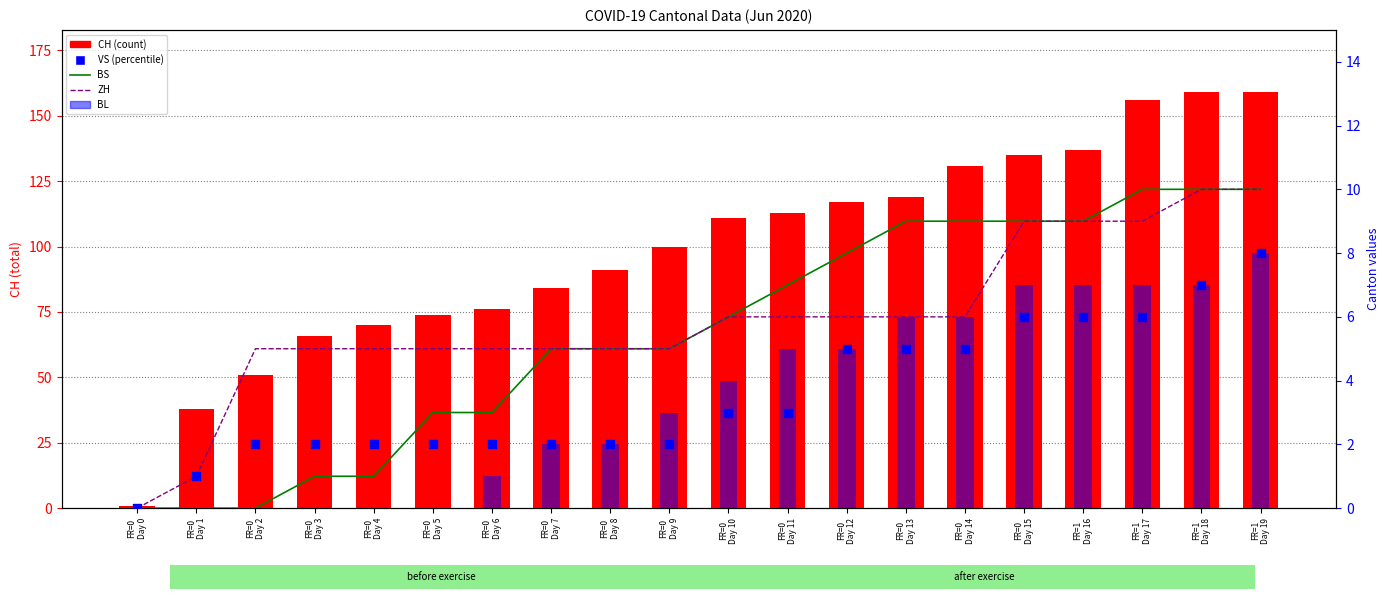

What is the total value across all series at FR=0
Day 8?

105